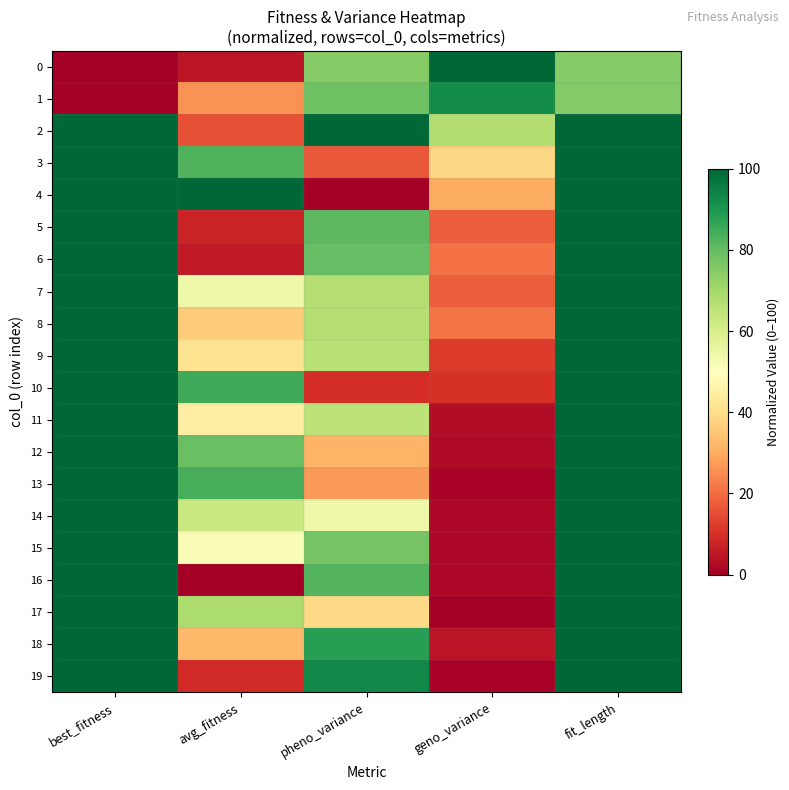

How many distinct data groups are displayed?

20